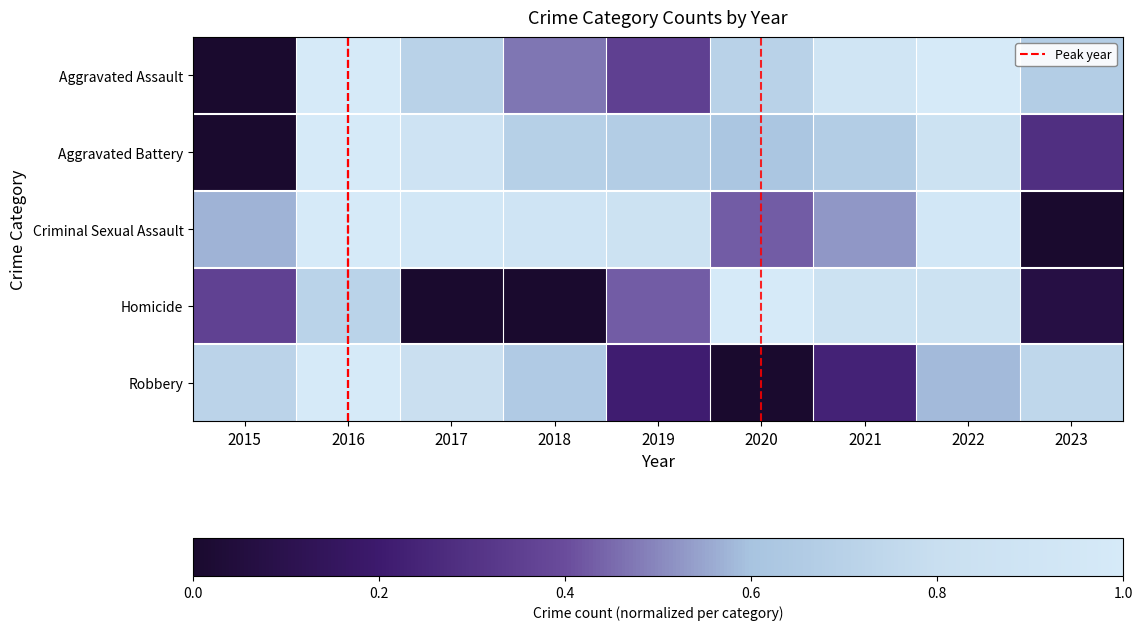

At how many categories does at least one series exceed 0?

9